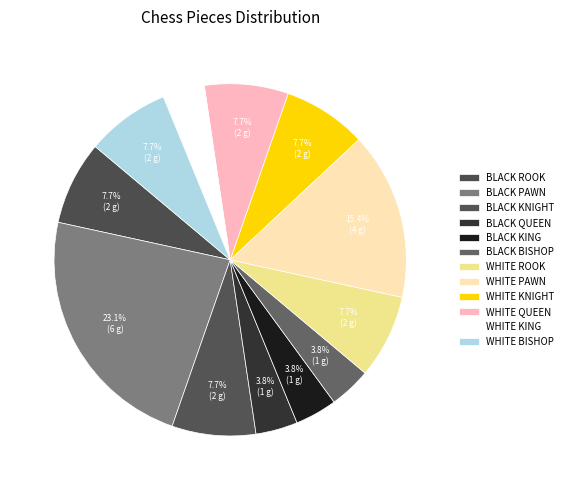

How many slices are in this pie chart?

12